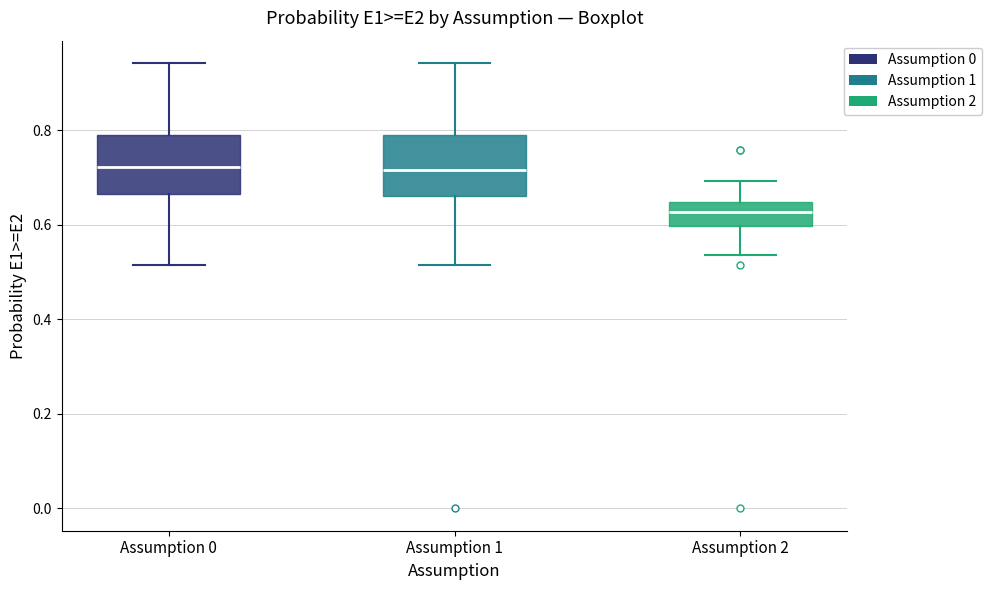

Reading left to right, transcribe this box plot: for each box, give where its median line is, the range the box spans, and where its two whiskers end, as read against the y-axis. The values are not printed on the chart, so give them approximately, as read against the axis.

Assumption 0: median 0.72, box 0.66 to 0.80, whiskers 0.52 to 0.94
Assumption 1: median 0.72, box 0.66 to 0.78, whiskers 0.52 to 0.94
Assumption 2: median 0.62, box 0.60 to 0.64, whiskers 0.54 to 0.70